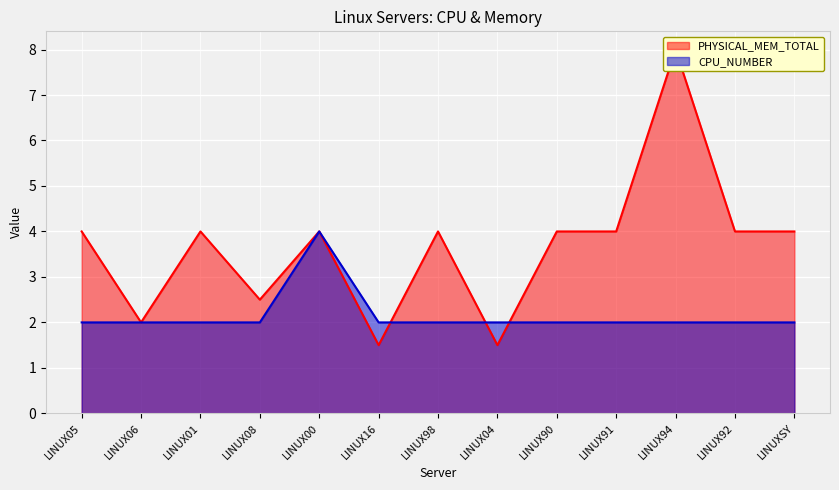

Which label corresponds to the smallest value in the chart?

LINUX16